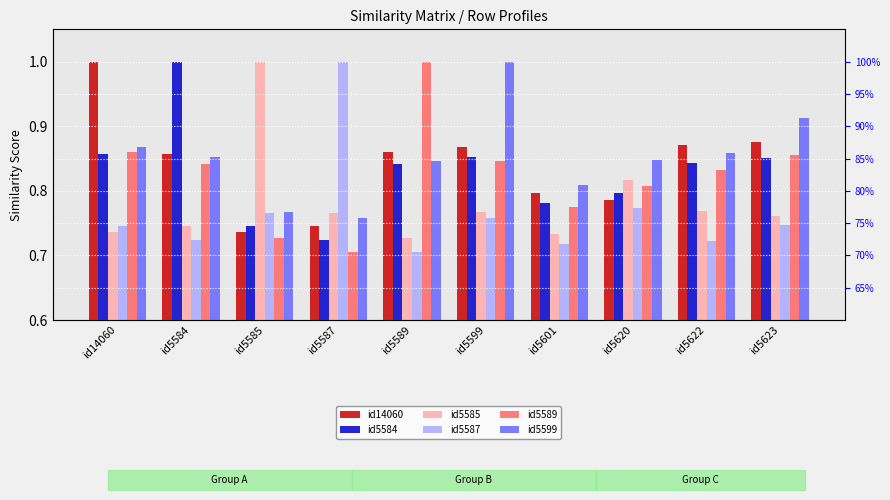

Reading left to right, extract all data points from this chart.

id14060: id14060=1.0	id5584=0.9	id5585=0.7	id5587=0.7	id5589=0.9	id5599=0.9	id5601=0.8	id5620=0.8	id5622=0.9	id5623=0.9
id5584: id14060=0.9	id5584=1.0	id5585=0.7	id5587=0.7	id5589=0.8	id5599=0.9	id5601=0.8	id5620=0.8	id5622=0.8	id5623=0.9
id5585: id14060=0.7	id5584=0.7	id5585=1.0	id5587=0.8	id5589=0.7	id5599=0.8	id5601=0.7	id5620=0.8	id5622=0.8	id5623=0.8
id5587: id14060=0.7	id5584=0.7	id5585=0.8	id5587=1.0	id5589=0.7	id5599=0.8	id5601=0.7	id5620=0.8	id5622=0.7	id5623=0.7
id5589: id14060=0.9	id5584=0.8	id5585=0.7	id5587=0.7	id5589=1.0	id5599=0.8	id5601=0.8	id5620=0.8	id5622=0.8	id5623=0.9
id5599: id14060=0.9	id5584=0.9	id5585=0.8	id5587=0.8	id5589=0.8	id5599=1.0	id5601=0.8	id5620=0.8	id5622=0.9	id5623=0.9